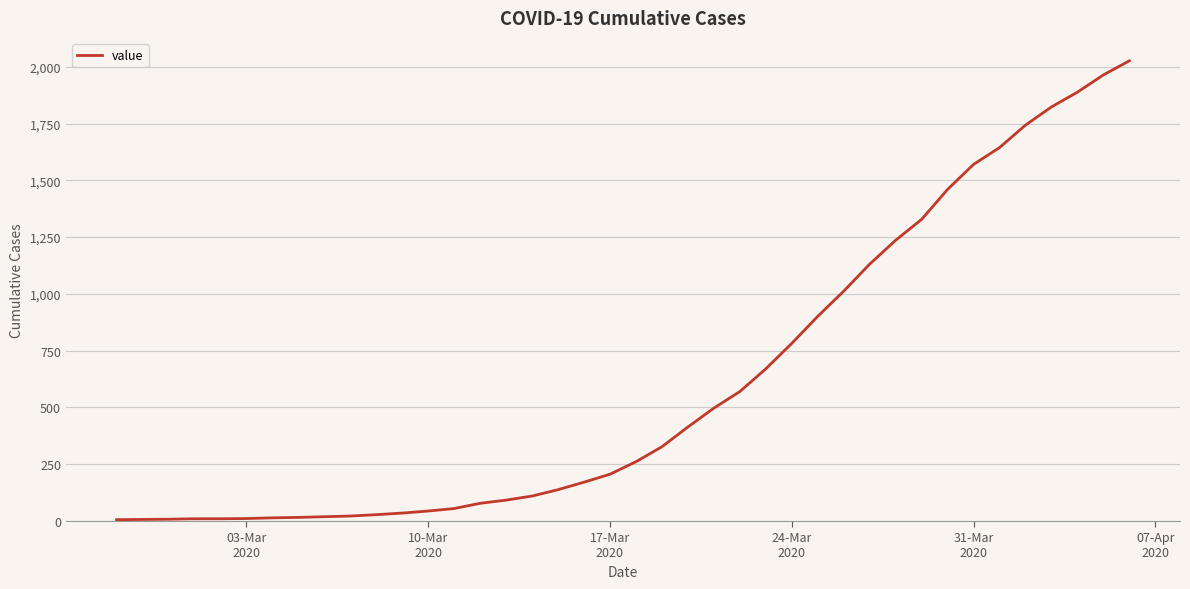

What is the difference between the maximum and minimum values?

2020